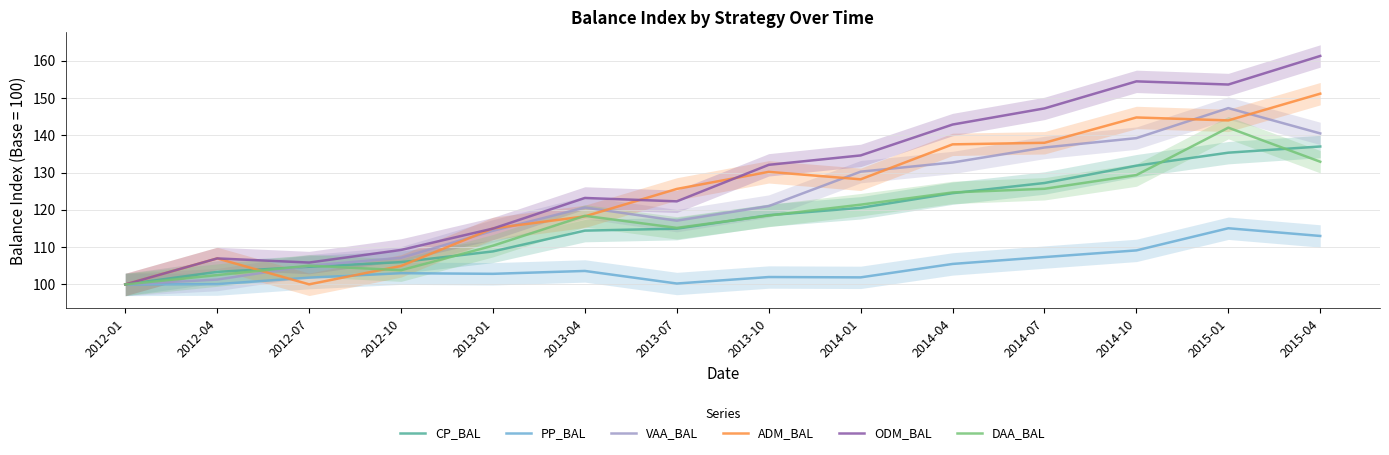

At which label does ODM_BAL reach its peak?

2015-04